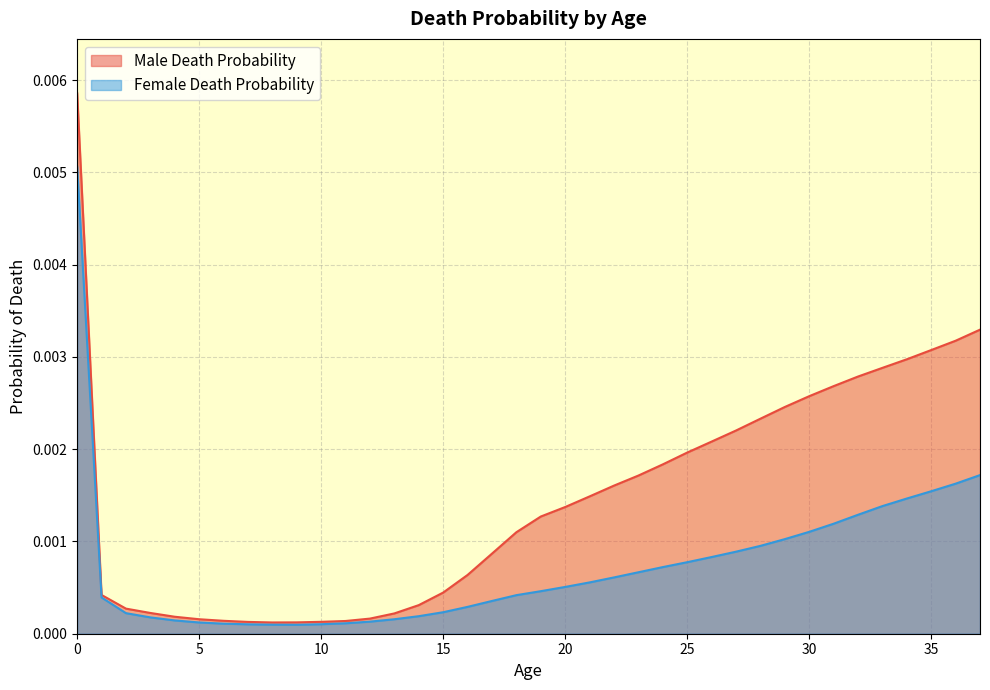

Does the chart display data point markers on the line(s)?

No